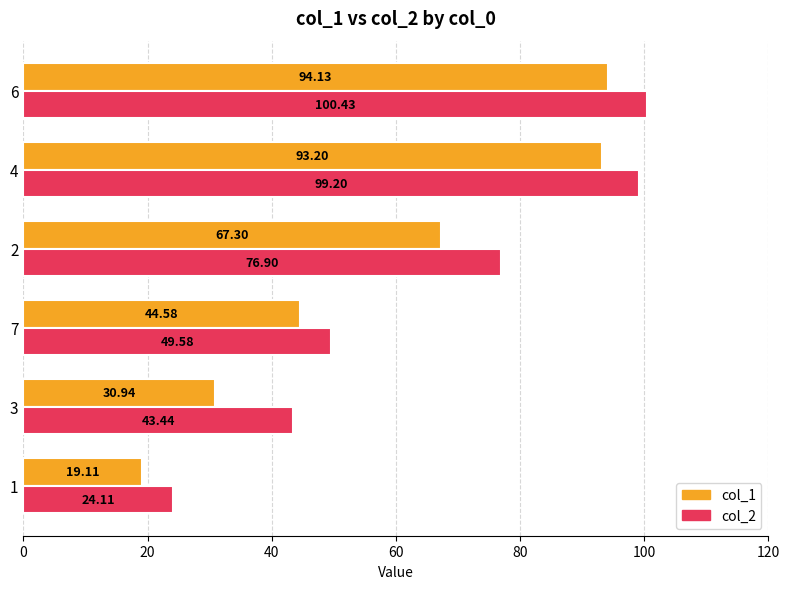

List the series in order of their peak value, highest first.

col_2, col_1